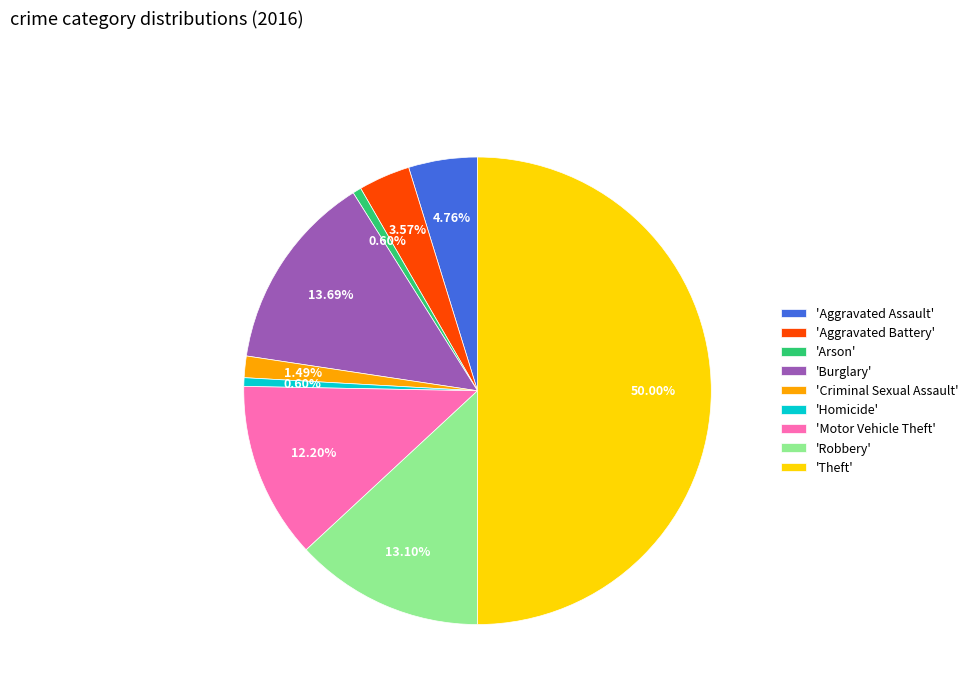

Does 'Homicide' account for over 50% of the chart?

No